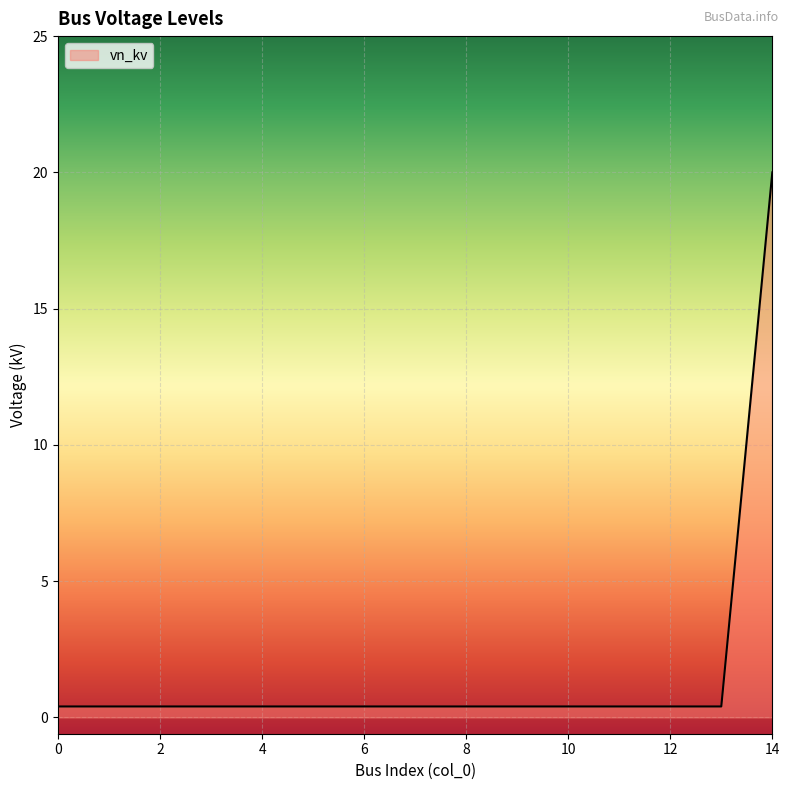

What is the greatest value displayed?

20.0